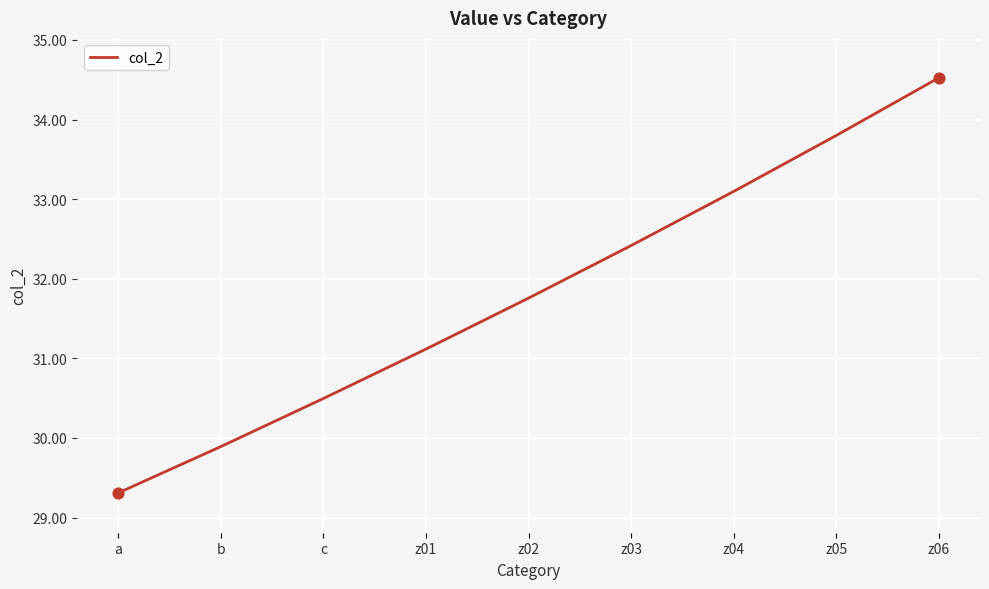

Between z02 and z04, which is larger?

z04